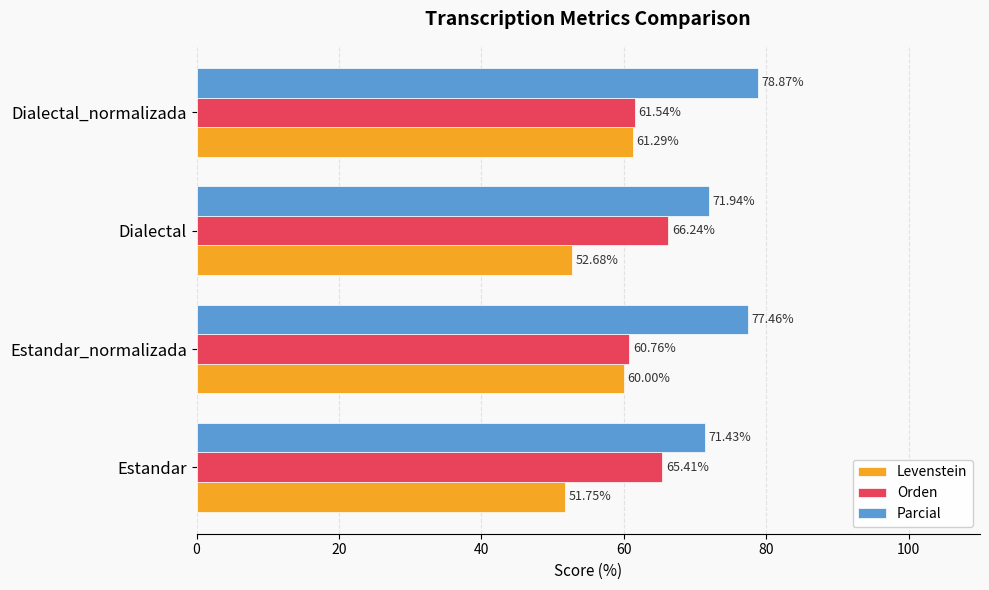

Rank the series by their average value, from lowest to highest.

Levenstein, Orden, Parcial